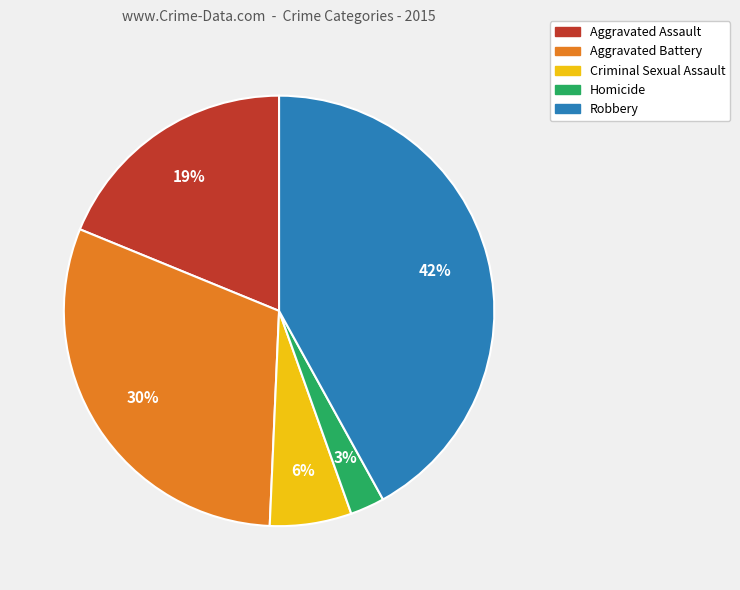

Which slice is the smallest?

Homicide